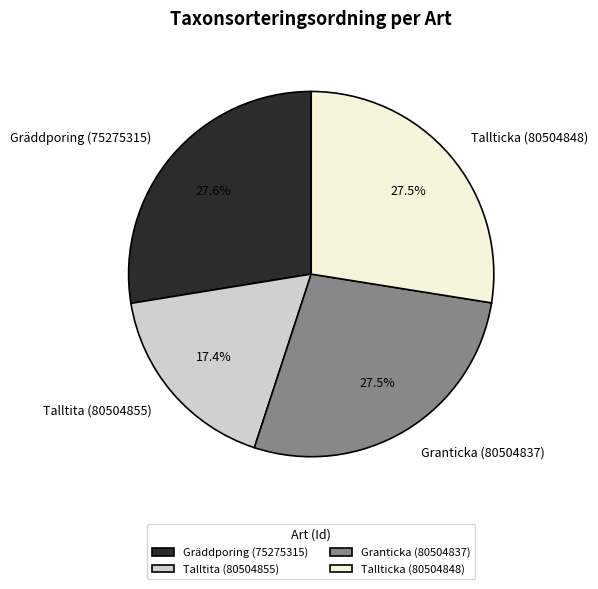

How many slices are in this pie chart?

4